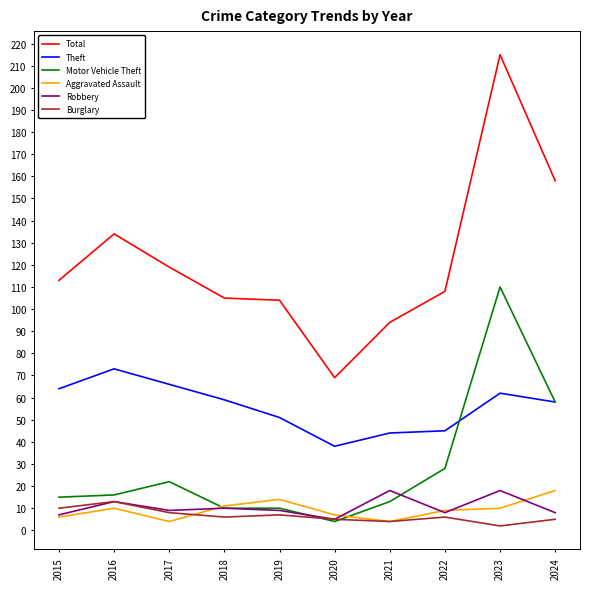

How many lines are shown in the chart?

6